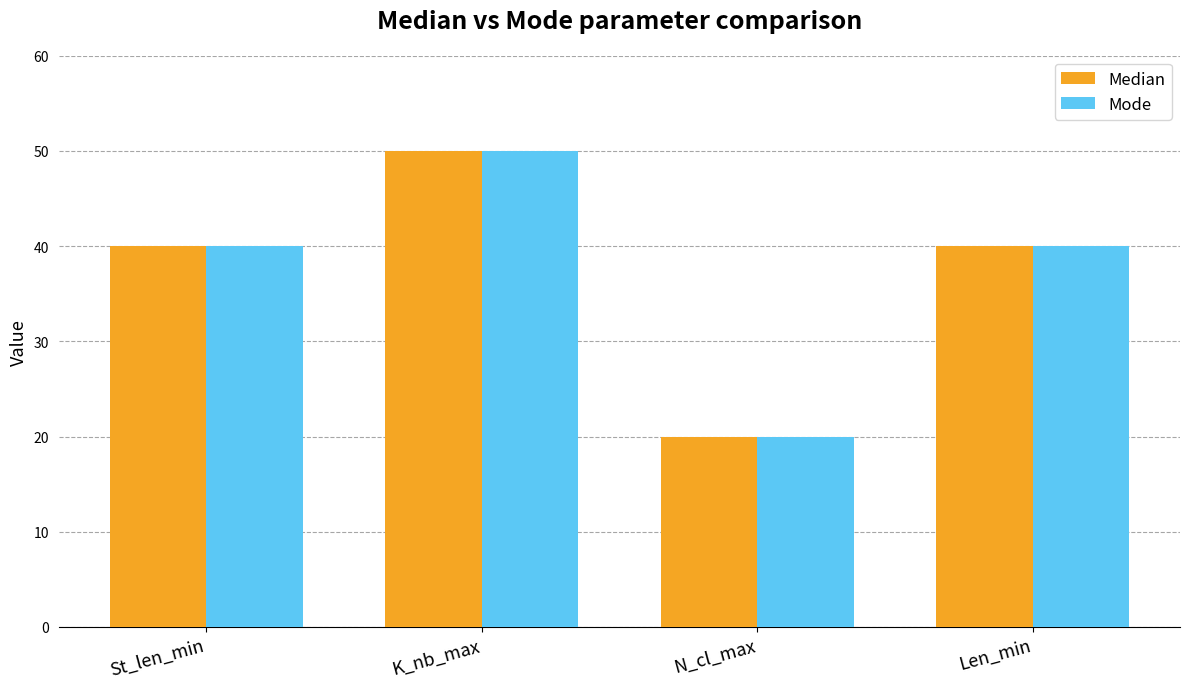

True or false: Median has a value of 14 at K_nb_max.

False